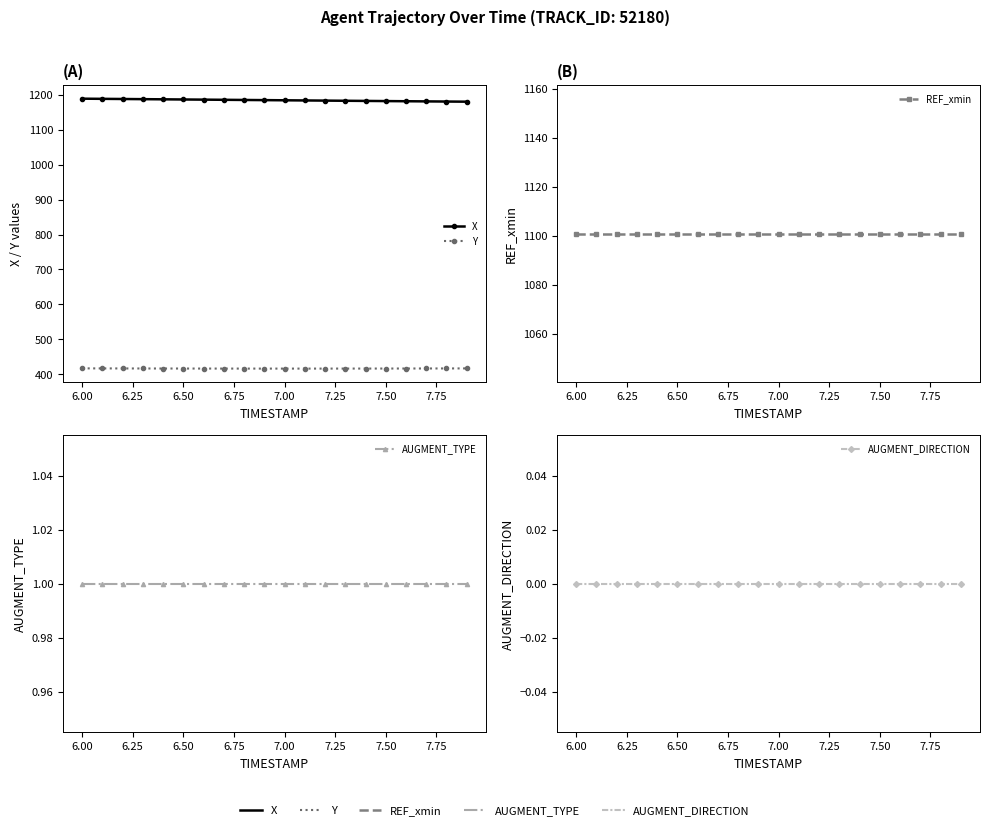

Is the value of AUGMENT_TYPE at 6.50 greater than the value of X at 16?

No